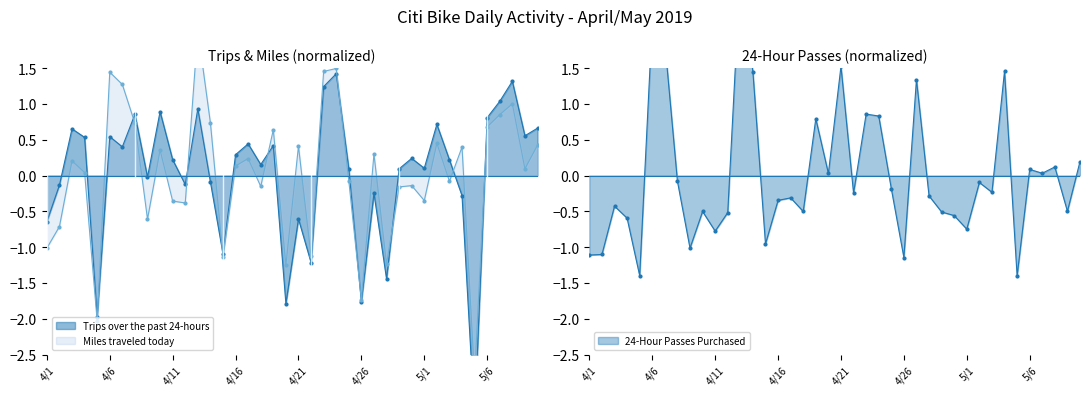

Where does the Trips over the past 24-hours series first go above 0?

4/3